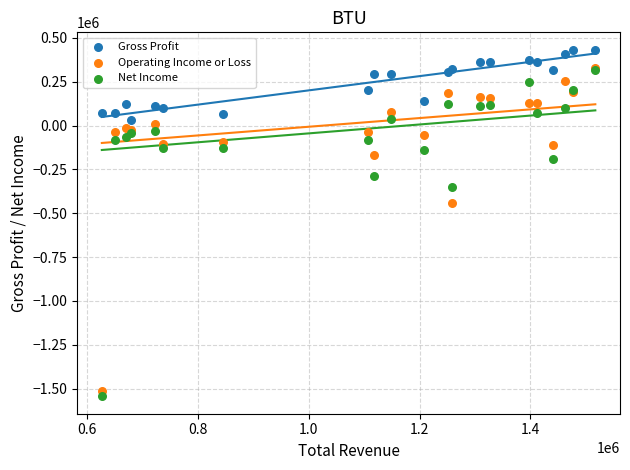

Across all series, what Y value is closest to -555950?

-439800